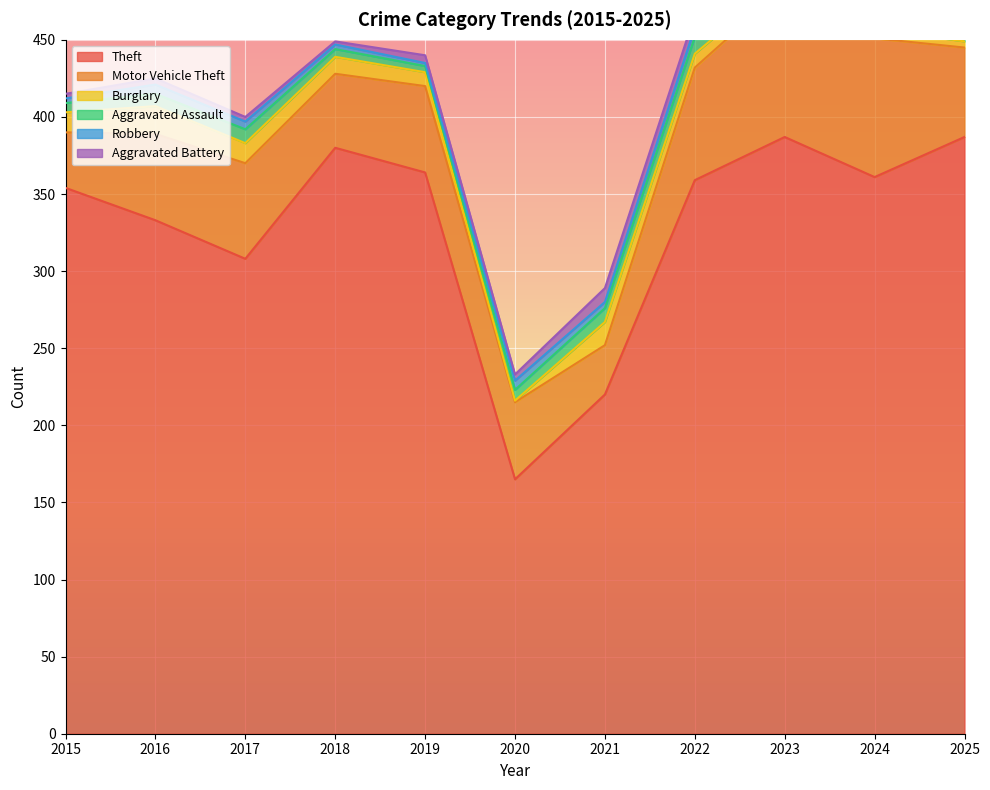

At 2021, list the series in order from largest to smallest.

Theft, Motor Vehicle Theft, Burglary, Aggravated Assault, Aggravated Battery, Robbery